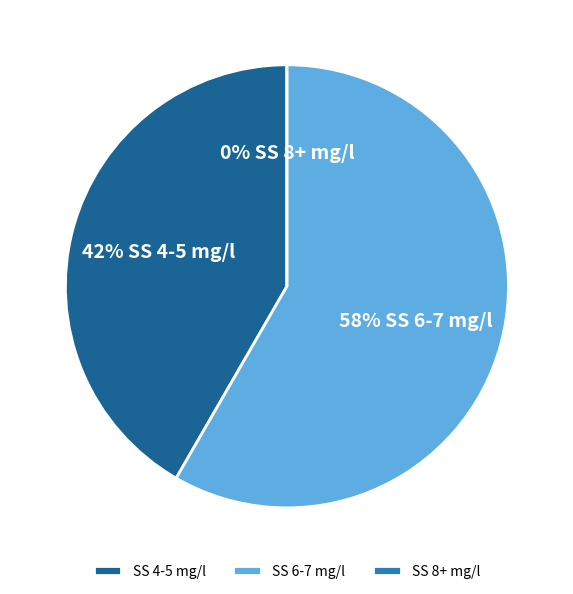

Which has a higher value, 22.1 or 23.8?

23.8